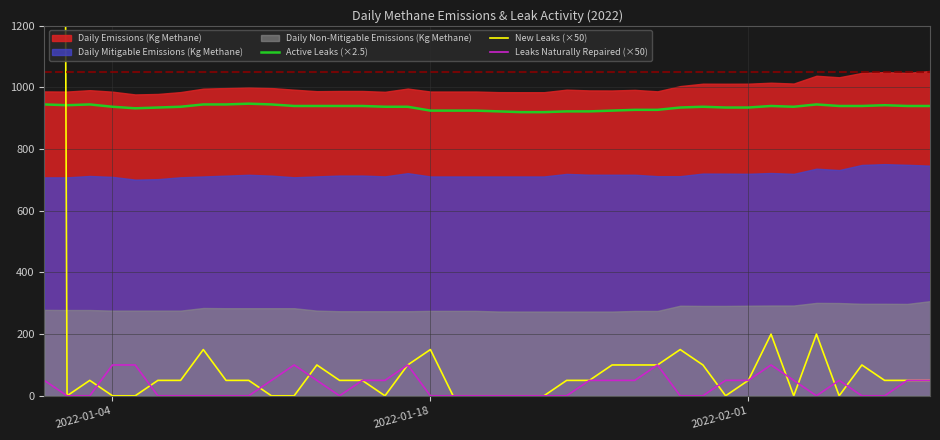

True or false: Leaks Naturally Repaired (×50) and Active Leaks (×2.5) cross at least once.

False